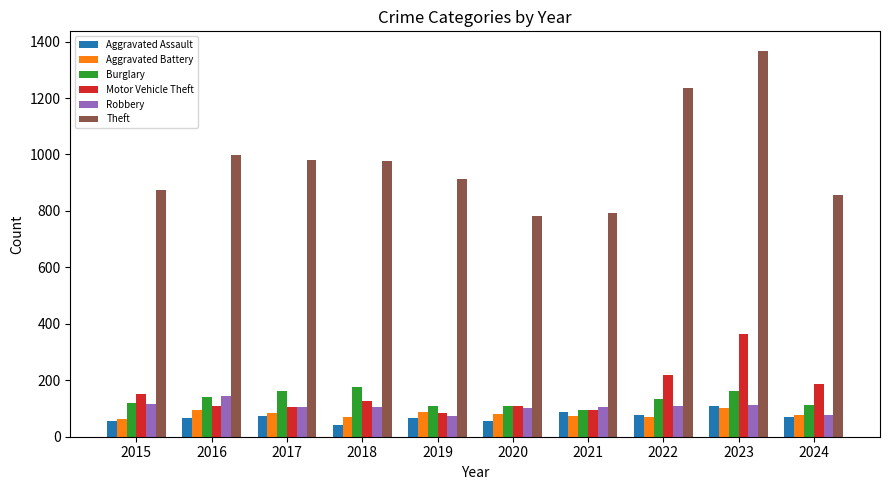

What is the sum of the Robbery values at 2023 and 2020?

216